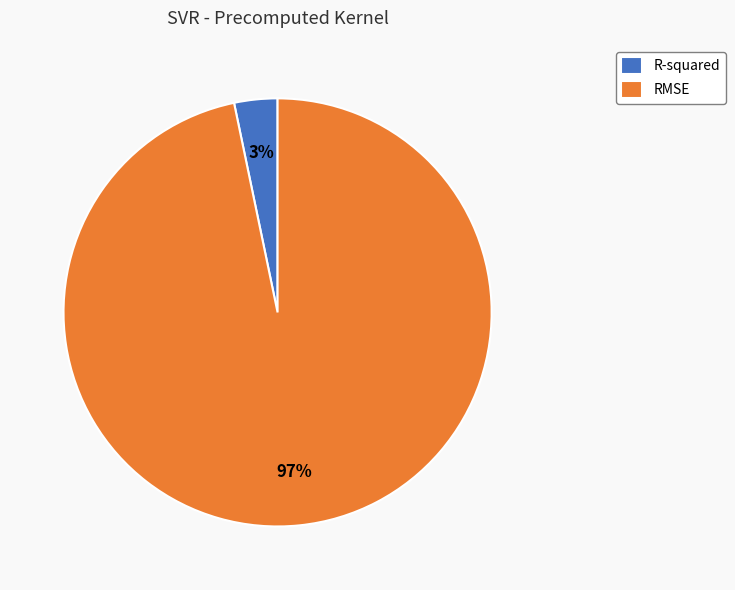

Which slice represents more than half of the pie?

RMSE